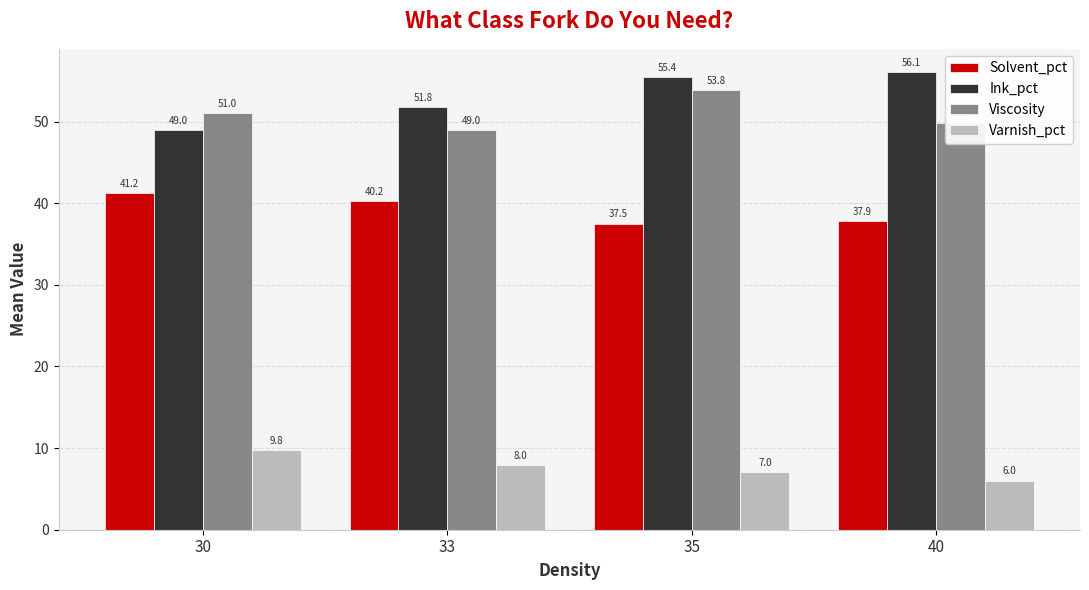

Rank the series at 30 from lowest to highest value.

Varnish_pct, Solvent_pct, Ink_pct, Viscosity